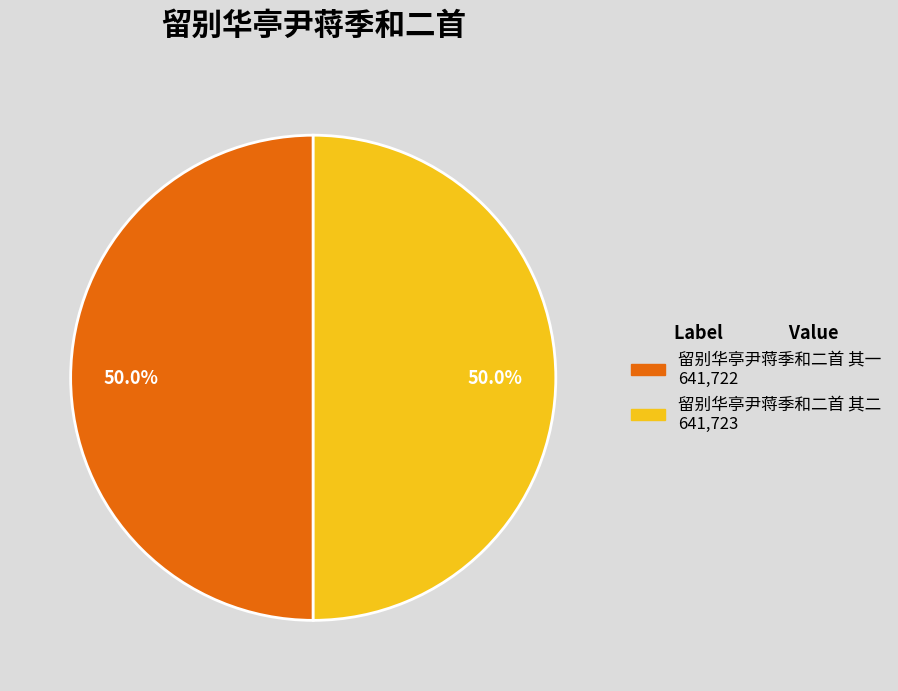

Combined, do 留别华亭尹蒋季和二首 其二 and 留别华亭尹蒋季和二首 其一 account for over 50%?

Yes